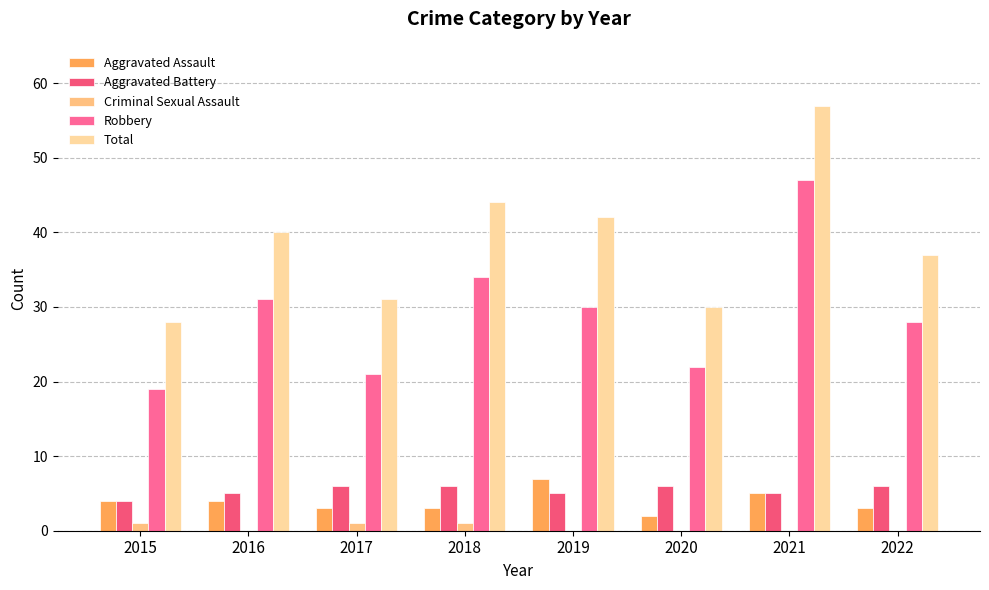

Is the value of Robbery at 2019 greater than the value of Total at 2022?

No